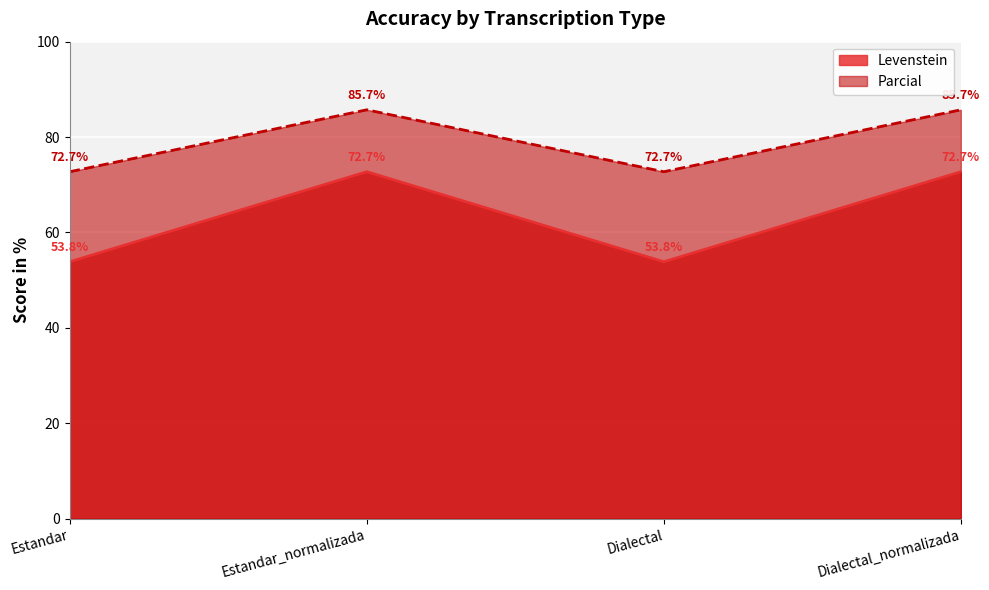

Reading left to right, what are all the values shown in this chart?

Levenstein: 53.8	72.7	53.8	72.7
Parcial: 72.7	85.7	72.7	85.7